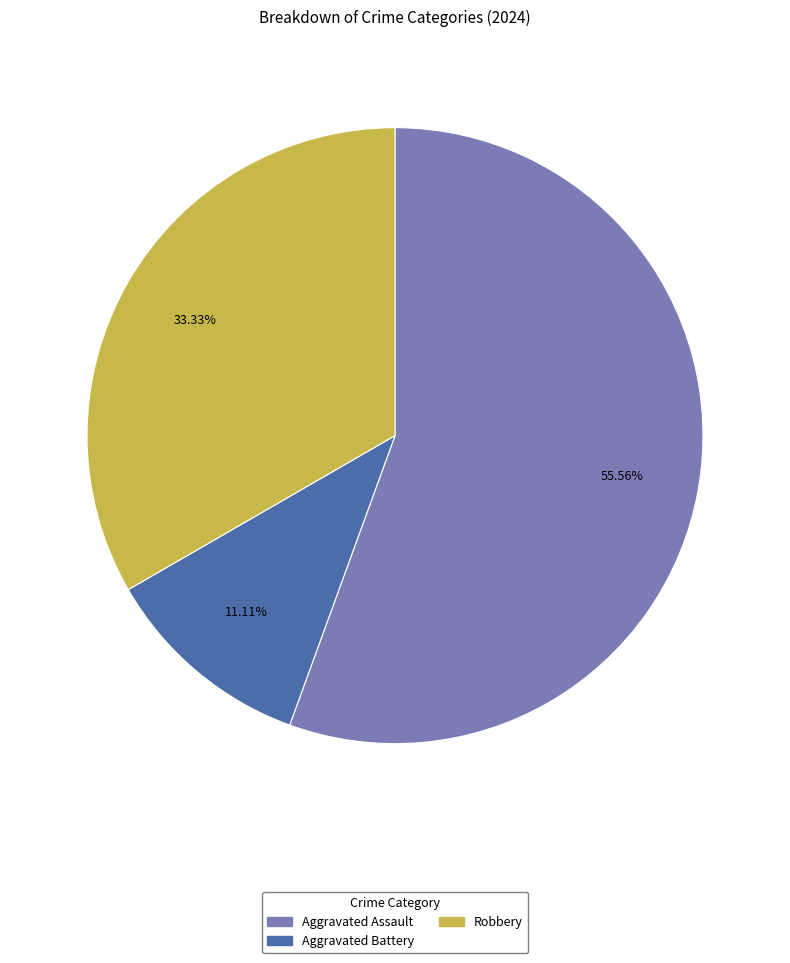

True or false: Aggravated Assault accounts for 56% of the total.

True